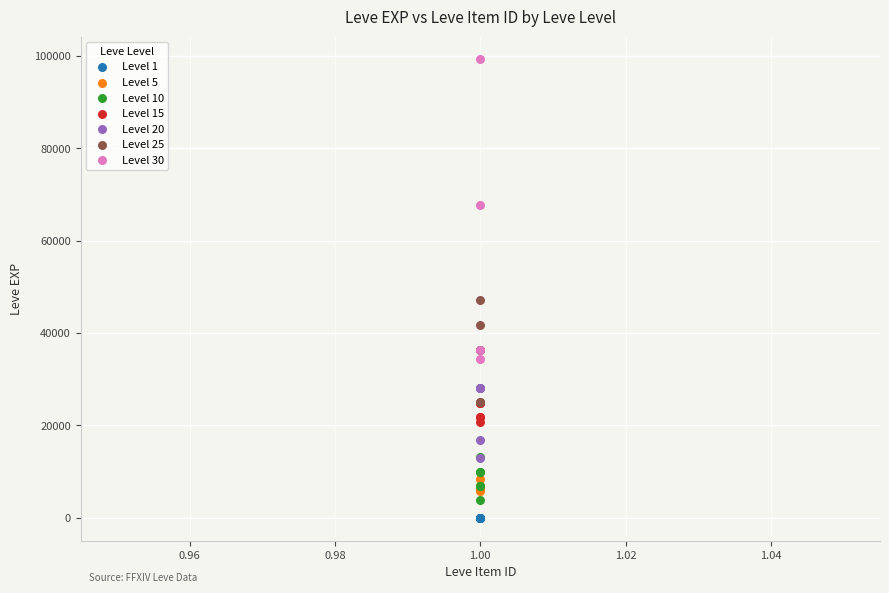

Which series has the widest spread of Y values?

Level 30